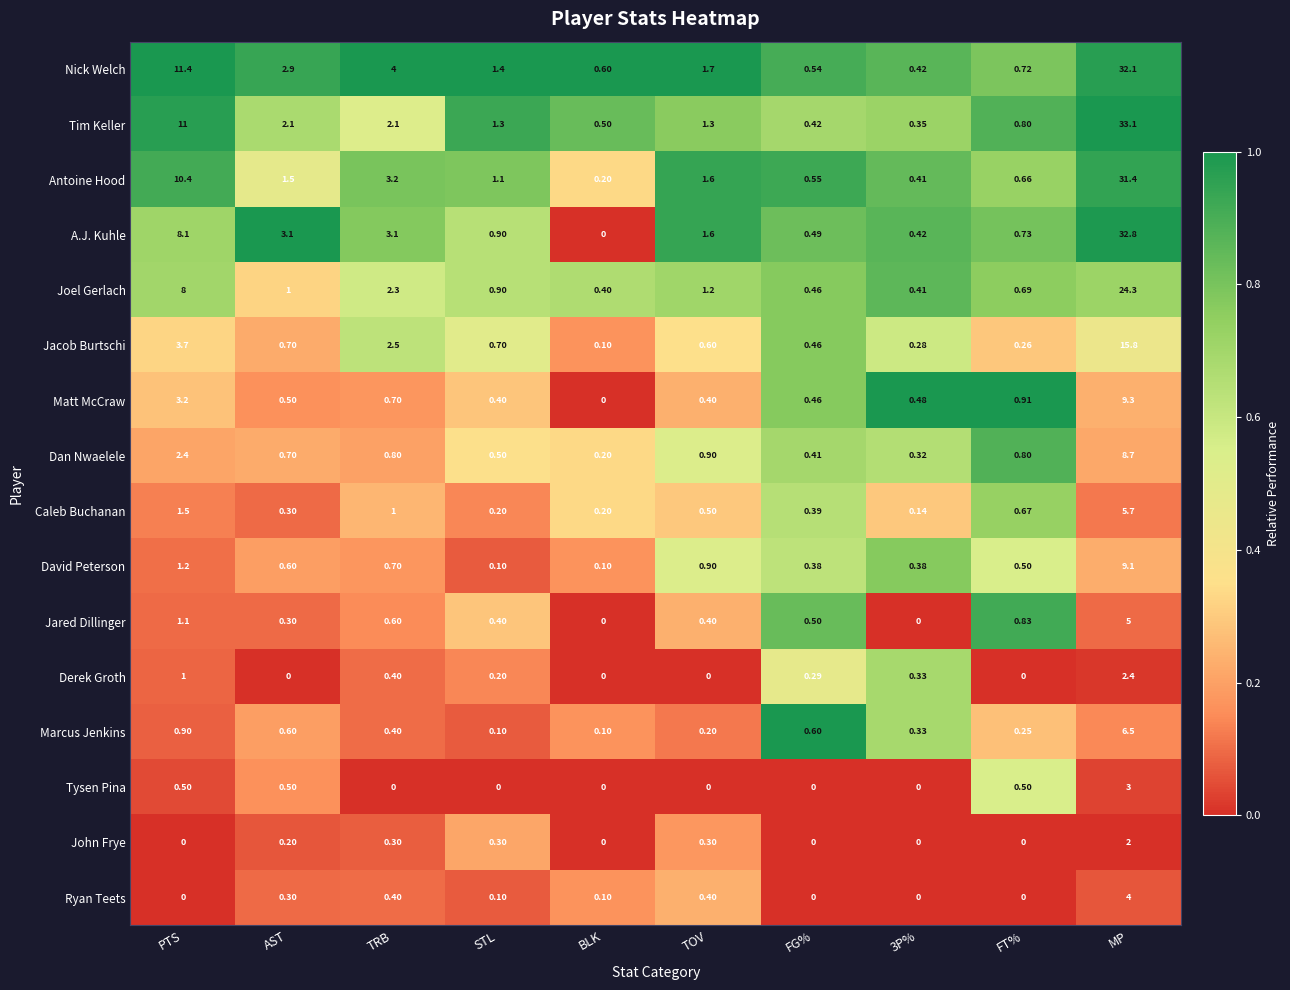

Which series has the largest total across all categories?

Nick Welch